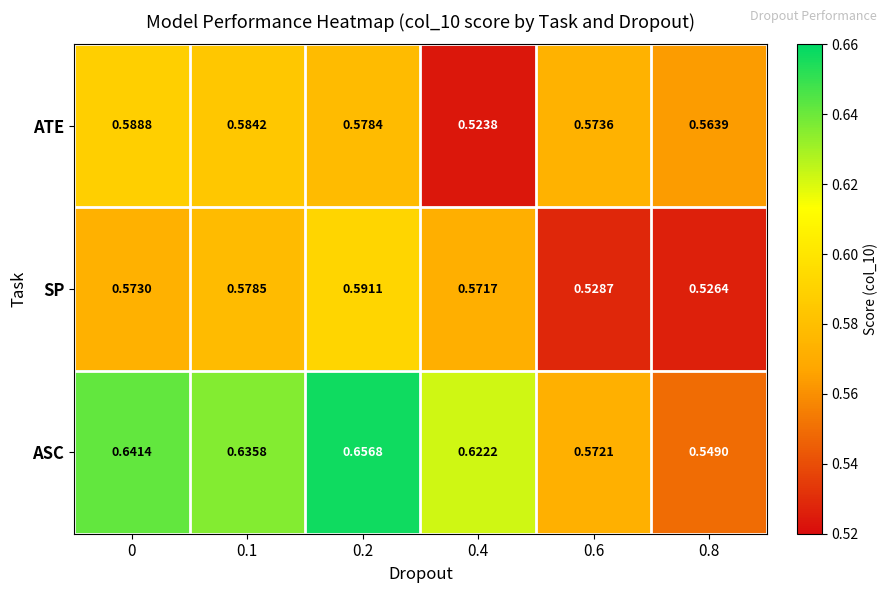

Which series has the largest range (max minus min)?

ASC